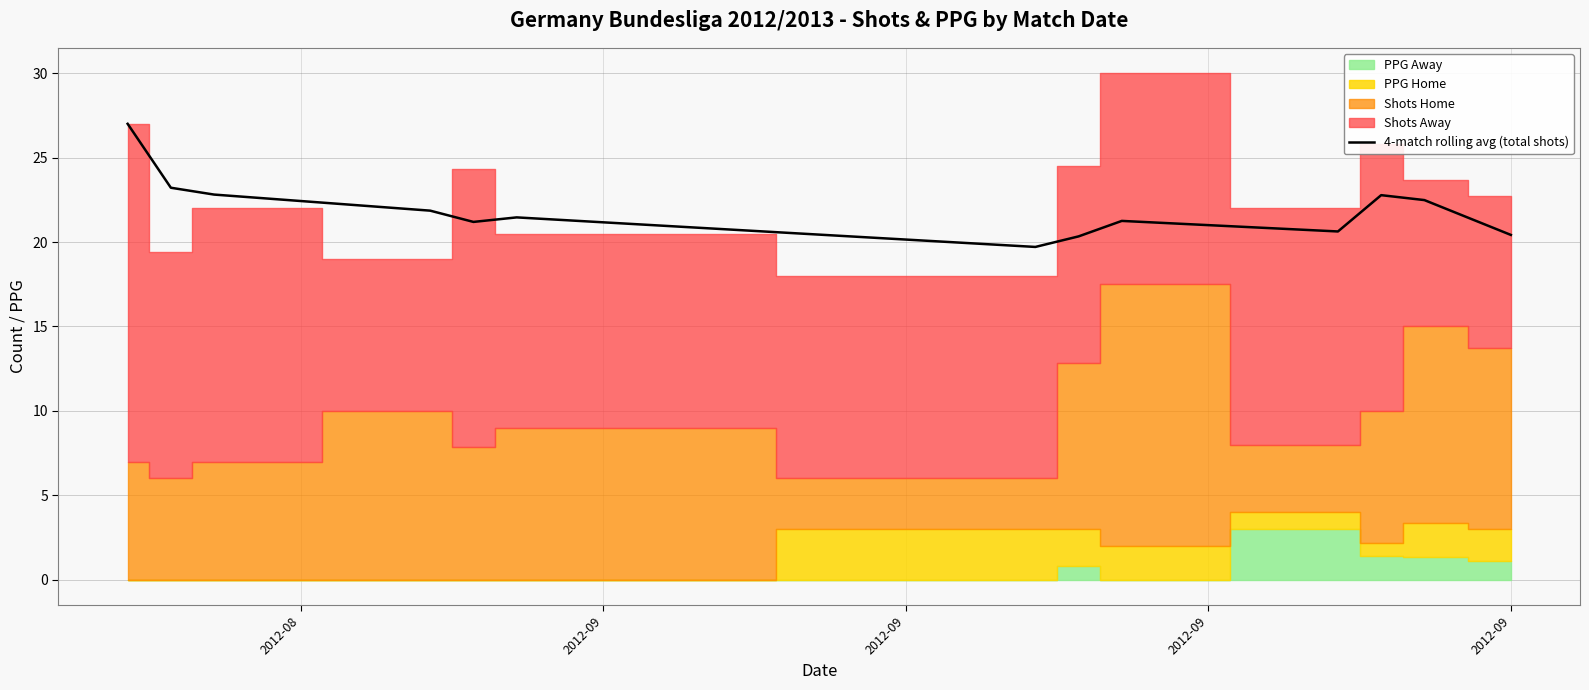

What is the lowest value of the 4-match rolling avg (total shots) series?

19.7